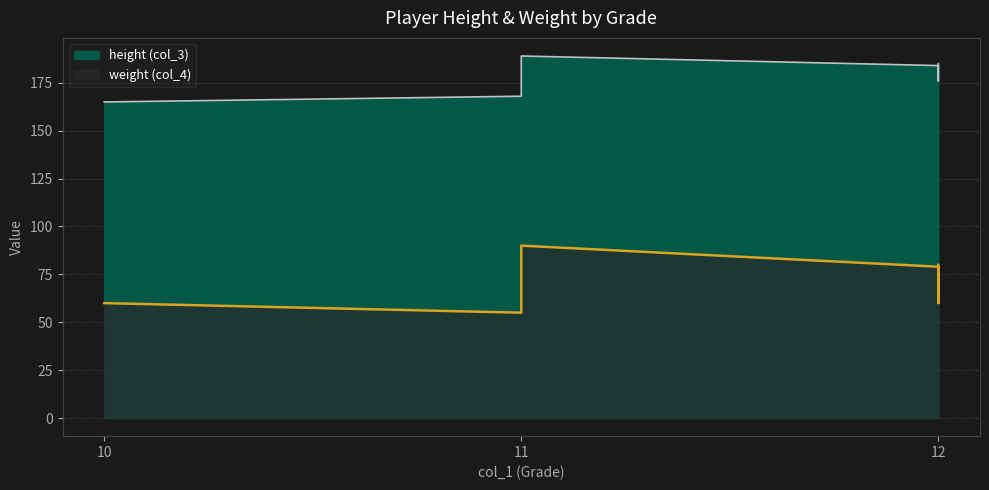

Between 11 and 12, which series saw the biggest shift?

weight (col_4)